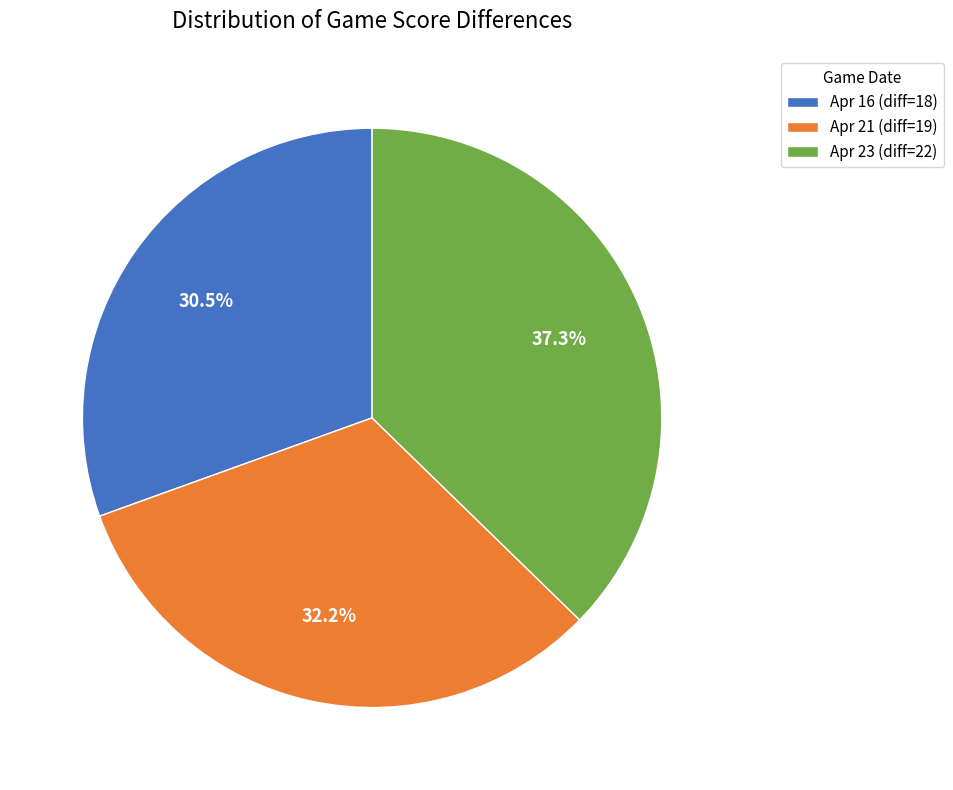

Which slice is the largest?

Apr 23